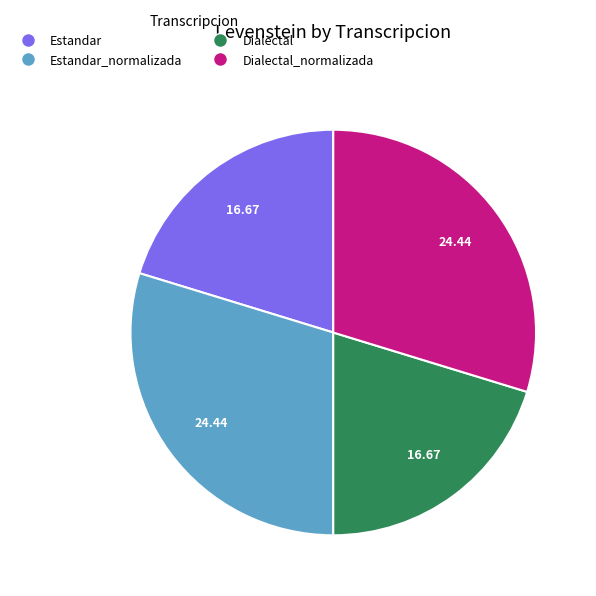

What is the ratio of the value at Dialectal to the value at Estandar_normalizada?

0.7